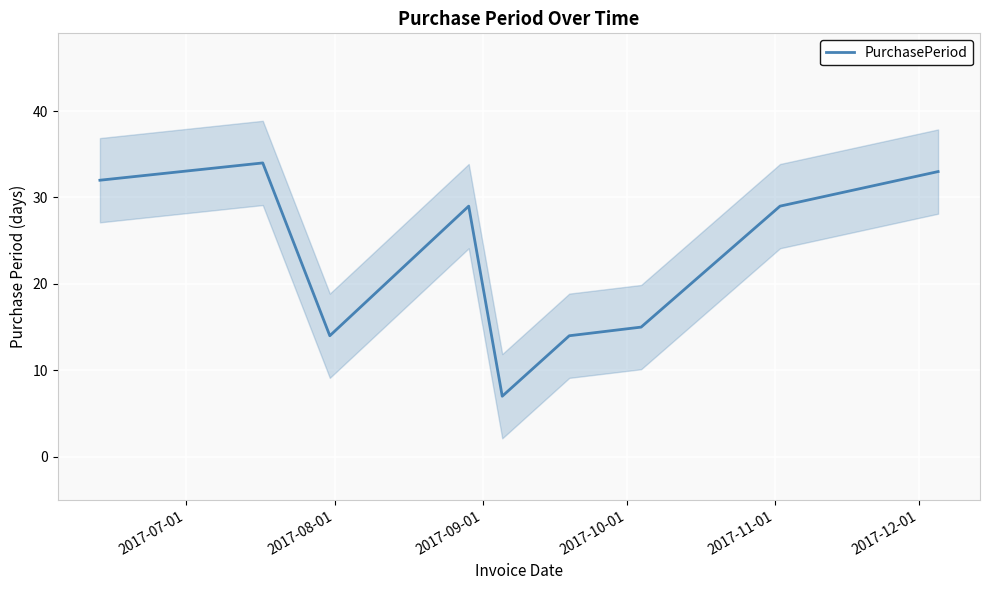

What is the highest value of the PurchasePeriod series?

34